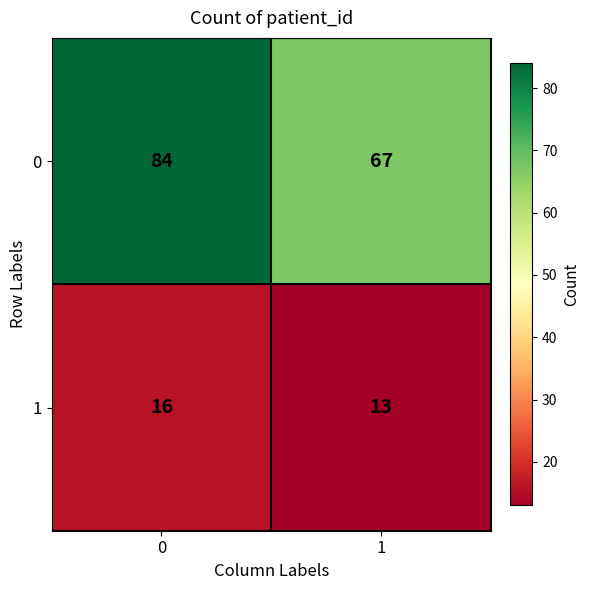

Is it true that 0 equals 40 at 0?

False